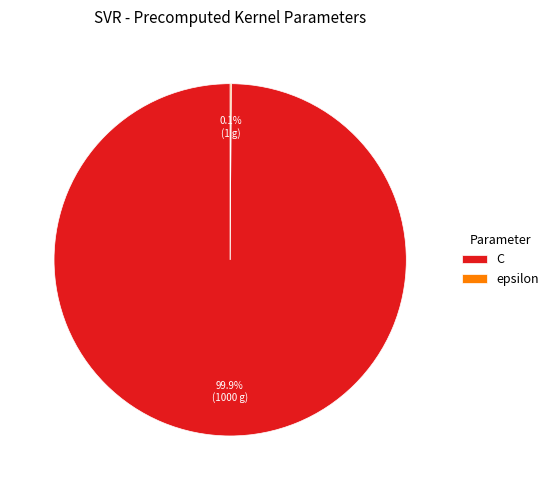

How much of the chart is everything except C?

0.1%